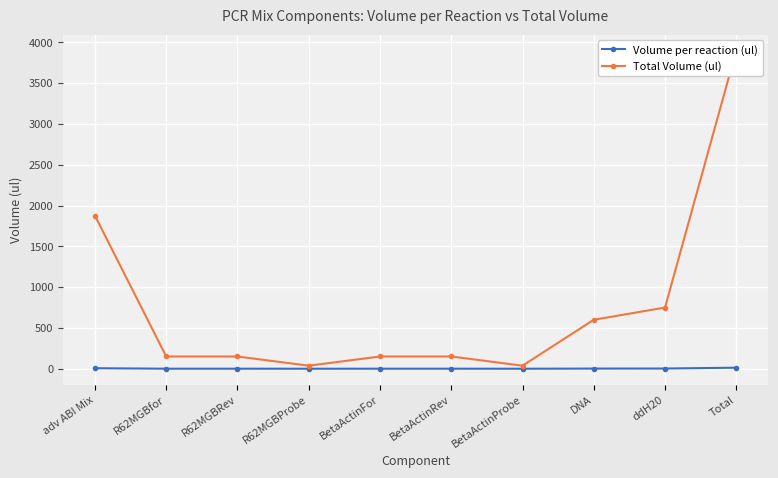

True or false: Total Volume (ul) and Volume per reaction (ul) cross at least once.

False